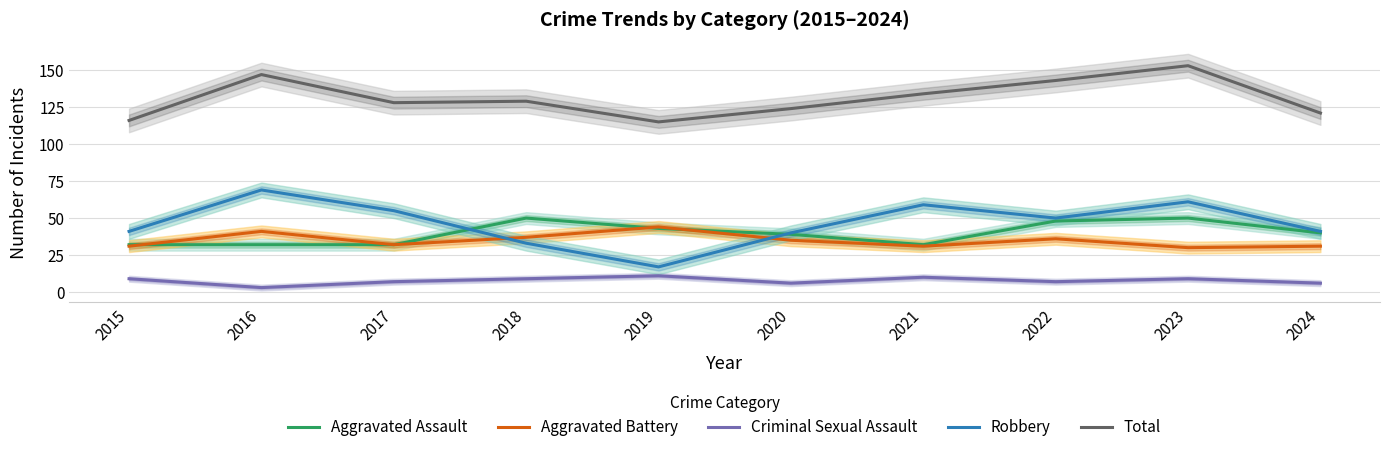

At which label is Total closest to 134?

2021